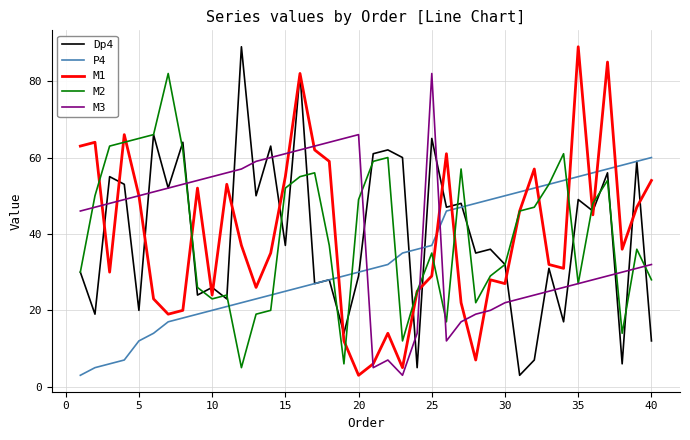

What is the difference between the maximum and second lowest values in the Dp4 series?

84